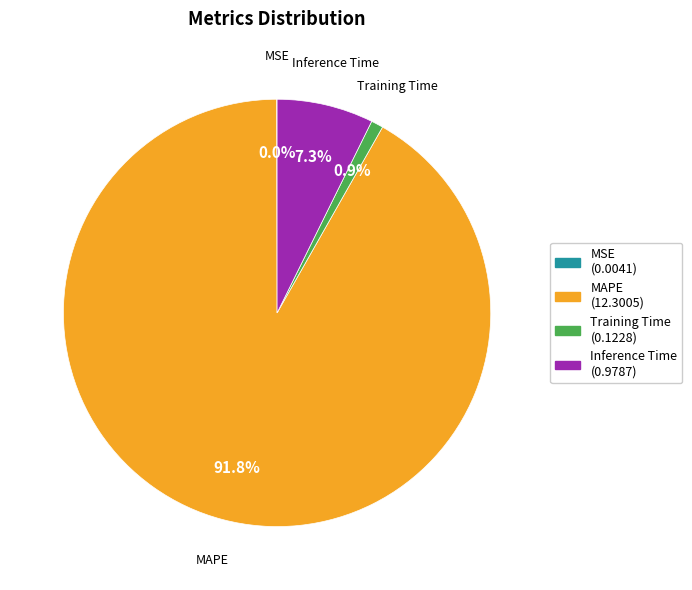

What percentage do MAPE and Training Time together represent?

92.7%